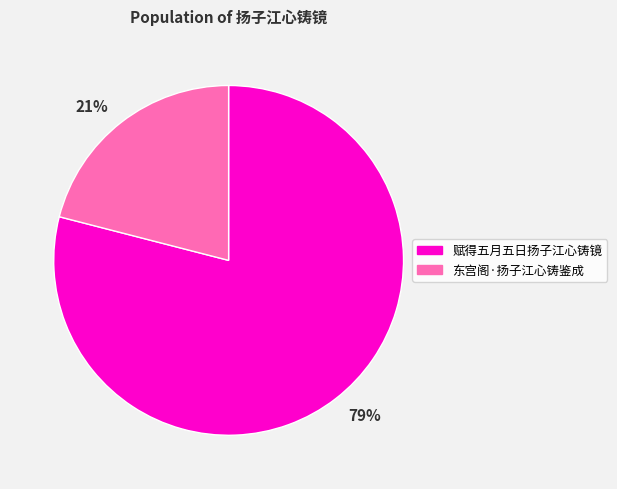

Is the sum of 赋得五月五日扬子江心铸镜 and 东宫阁·扬子江心铸鉴成 greater than half?

Yes